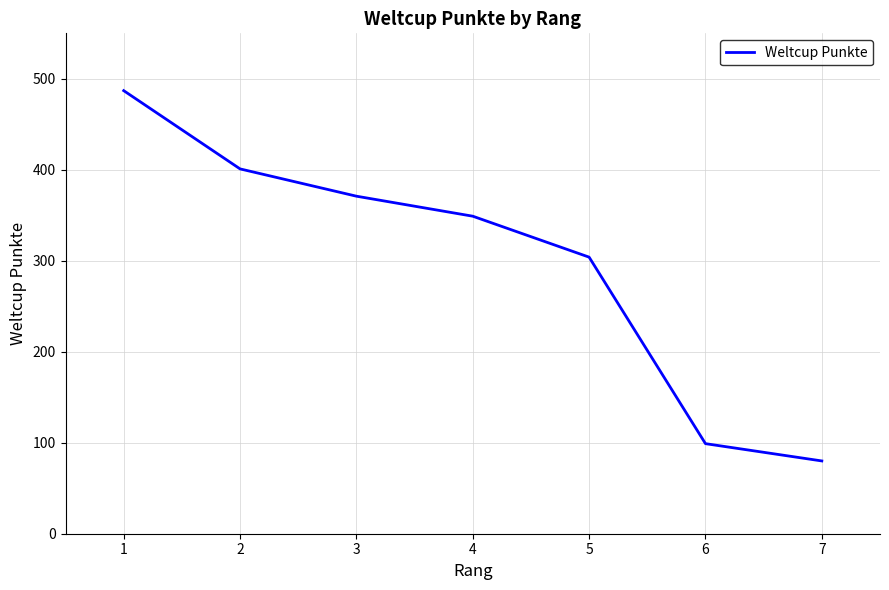

What is the sum of all values?

2091